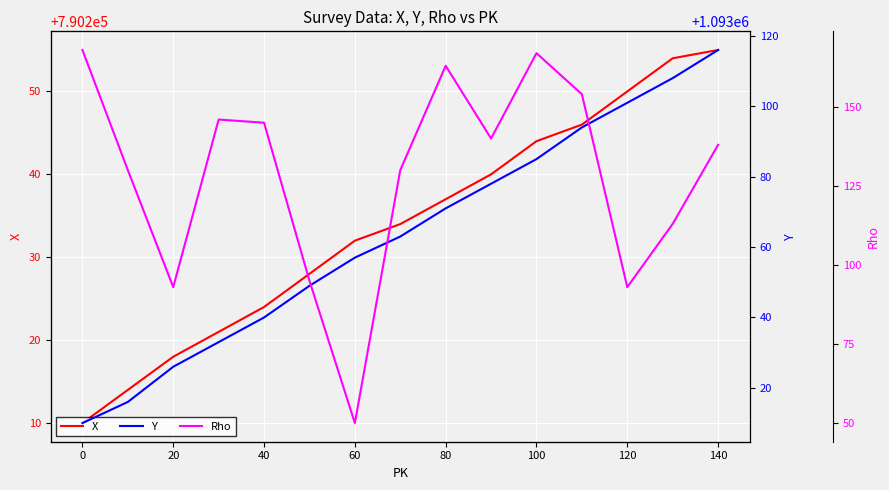

What is the maximum value for X?

790255